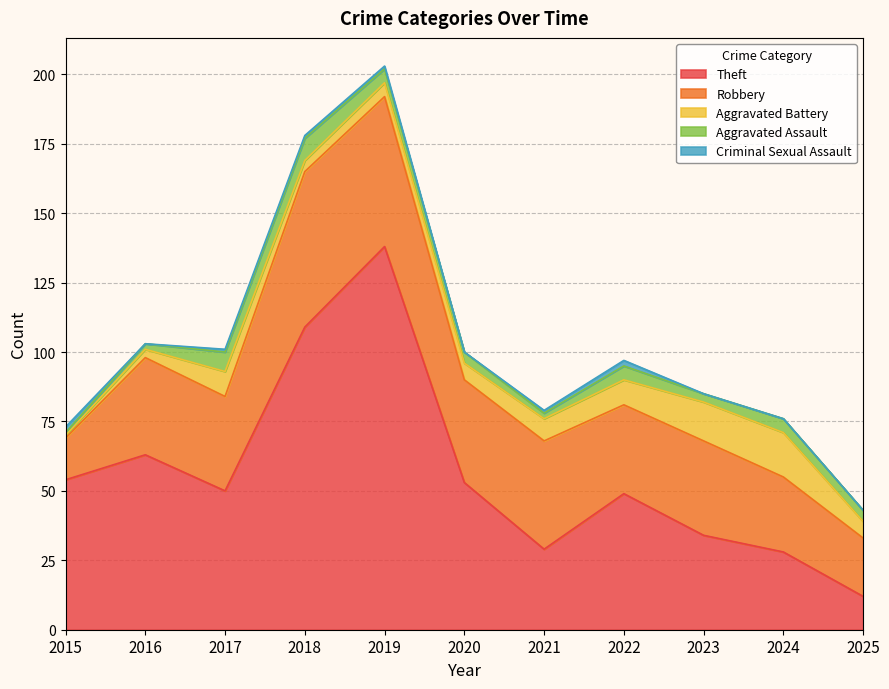

What is the value of the Theft point at the 5th from the left?

138